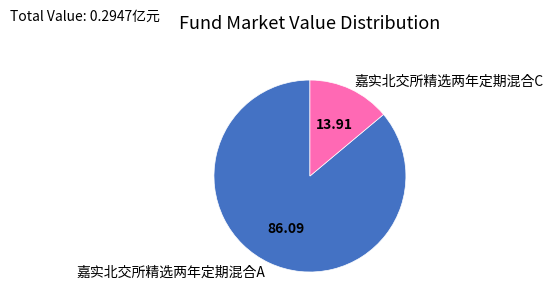

Combined, do 嘉实北交所精选两年定期混合C and 嘉实北交所精选两年定期混合A account for over 50%?

Yes